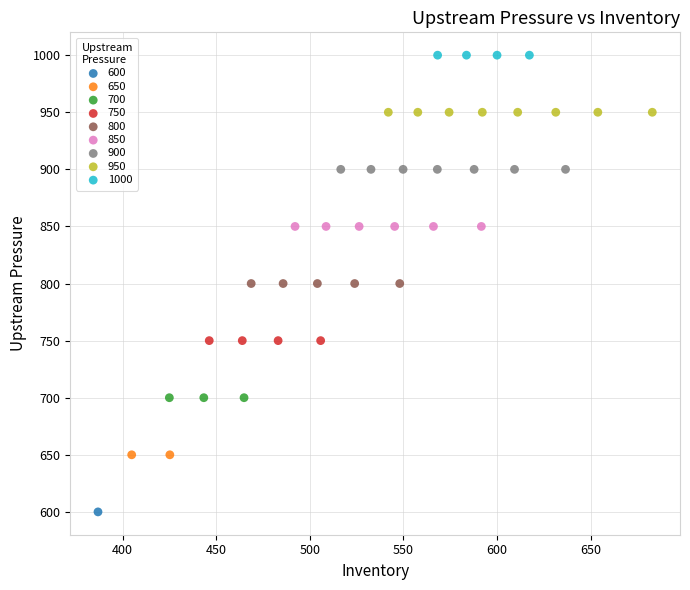

What are all the series names shown in the legend?

600, 650, 700, 750, 800, 850, 900, 950, 1000